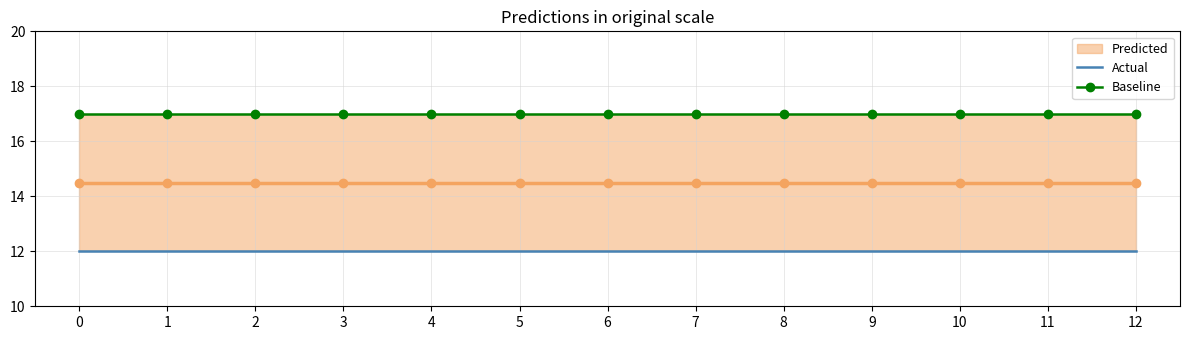

What is the spread (max minus min) of values at 12?

5